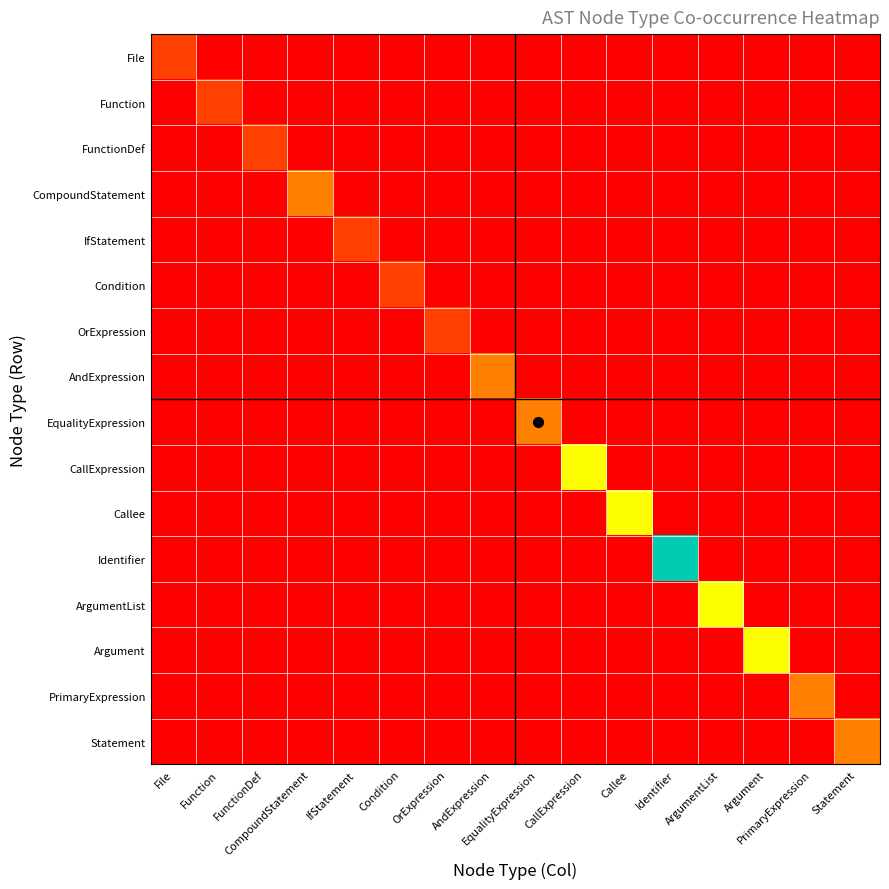

Reading left to right, extract all data points from this chart.

File: File=1	Function=0	FunctionDef=0	CompoundStatement=0	IfStatement=0	Condition=0	OrExpression=0	AndExpression=0	EqualityExpression=0	CallExpression=0	Callee=0	Identifier=0	ArgumentList=0	Argument=0	PrimaryExpression=0	Statement=0
Function: File=0	Function=1	FunctionDef=0	CompoundStatement=0	IfStatement=0	Condition=0	OrExpression=0	AndExpression=0	EqualityExpression=0	CallExpression=0	Callee=0	Identifier=0	ArgumentList=0	Argument=0	PrimaryExpression=0	Statement=0
FunctionDef: File=0	Function=0	FunctionDef=1	CompoundStatement=0	IfStatement=0	Condition=0	OrExpression=0	AndExpression=0	EqualityExpression=0	CallExpression=0	Callee=0	Identifier=0	ArgumentList=0	Argument=0	PrimaryExpression=0	Statement=0
CompoundStatement: File=0	Function=0	FunctionDef=0	CompoundStatement=2	IfStatement=0	Condition=0	OrExpression=0	AndExpression=0	EqualityExpression=0	CallExpression=0	Callee=0	Identifier=0	ArgumentList=0	Argument=0	PrimaryExpression=0	Statement=0
IfStatement: File=0	Function=0	FunctionDef=0	CompoundStatement=0	IfStatement=1	Condition=0	OrExpression=0	AndExpression=0	EqualityExpression=0	CallExpression=0	Callee=0	Identifier=0	ArgumentList=0	Argument=0	PrimaryExpression=0	Statement=0
Condition: File=0	Function=0	FunctionDef=0	CompoundStatement=0	IfStatement=0	Condition=1	OrExpression=0	AndExpression=0	EqualityExpression=0	CallExpression=0	Callee=0	Identifier=0	ArgumentList=0	Argument=0	PrimaryExpression=0	Statement=0
OrExpression: File=0	Function=0	FunctionDef=0	CompoundStatement=0	IfStatement=0	Condition=0	OrExpression=1	AndExpression=0	EqualityExpression=0	CallExpression=0	Callee=0	Identifier=0	ArgumentList=0	Argument=0	PrimaryExpression=0	Statement=0
AndExpression: File=0	Function=0	FunctionDef=0	CompoundStatement=0	IfStatement=0	Condition=0	OrExpression=0	AndExpression=2	EqualityExpression=0	CallExpression=0	Callee=0	Identifier=0	ArgumentList=0	Argument=0	PrimaryExpression=0	Statement=0
EqualityExpression: File=0	Function=0	FunctionDef=0	CompoundStatement=0	IfStatement=0	Condition=0	OrExpression=0	AndExpression=0	EqualityExpression=2	CallExpression=0	Callee=0	Identifier=0	ArgumentList=0	Argument=0	PrimaryExpression=0	Statement=0
CallExpression: File=0	Function=0	FunctionDef=0	CompoundStatement=0	IfStatement=0	Condition=0	OrExpression=0	AndExpression=0	EqualityExpression=0	CallExpression=4	Callee=0	Identifier=0	ArgumentList=0	Argument=0	PrimaryExpression=0	Statement=0
Callee: File=0	Function=0	FunctionDef=0	CompoundStatement=0	IfStatement=0	Condition=0	OrExpression=0	AndExpression=0	EqualityExpression=0	CallExpression=0	Callee=4	Identifier=0	ArgumentList=0	Argument=0	PrimaryExpression=0	Statement=0
Identifier: File=0	Function=0	FunctionDef=0	CompoundStatement=0	IfStatement=0	Condition=0	OrExpression=0	AndExpression=0	EqualityExpression=0	CallExpression=0	Callee=0	Identifier=8	ArgumentList=0	Argument=0	PrimaryExpression=0	Statement=0
ArgumentList: File=0	Function=0	FunctionDef=0	CompoundStatement=0	IfStatement=0	Condition=0	OrExpression=0	AndExpression=0	EqualityExpression=0	CallExpression=0	Callee=0	Identifier=0	ArgumentList=4	Argument=0	PrimaryExpression=0	Statement=0
Argument: File=0	Function=0	FunctionDef=0	CompoundStatement=0	IfStatement=0	Condition=0	OrExpression=0	AndExpression=0	EqualityExpression=0	CallExpression=0	Callee=0	Identifier=0	ArgumentList=0	Argument=4	PrimaryExpression=0	Statement=0
PrimaryExpression: File=0	Function=0	FunctionDef=0	CompoundStatement=0	IfStatement=0	Condition=0	OrExpression=0	AndExpression=0	EqualityExpression=0	CallExpression=0	Callee=0	Identifier=0	ArgumentList=0	Argument=0	PrimaryExpression=2	Statement=0
Statement: File=0	Function=0	FunctionDef=0	CompoundStatement=0	IfStatement=0	Condition=0	OrExpression=0	AndExpression=0	EqualityExpression=0	CallExpression=0	Callee=0	Identifier=0	ArgumentList=0	Argument=0	PrimaryExpression=0	Statement=2